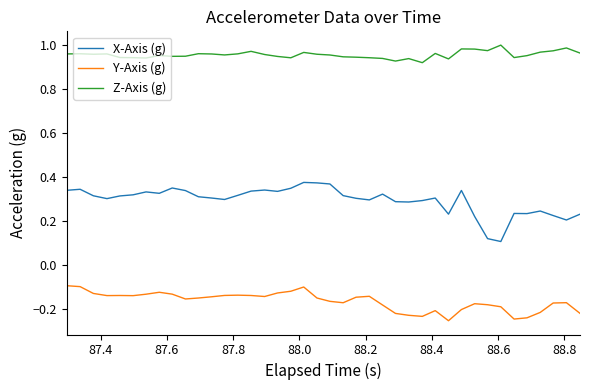

Rank the series by their maximum value, from lowest to highest.

Y-Axis (g), X-Axis (g), Z-Axis (g)